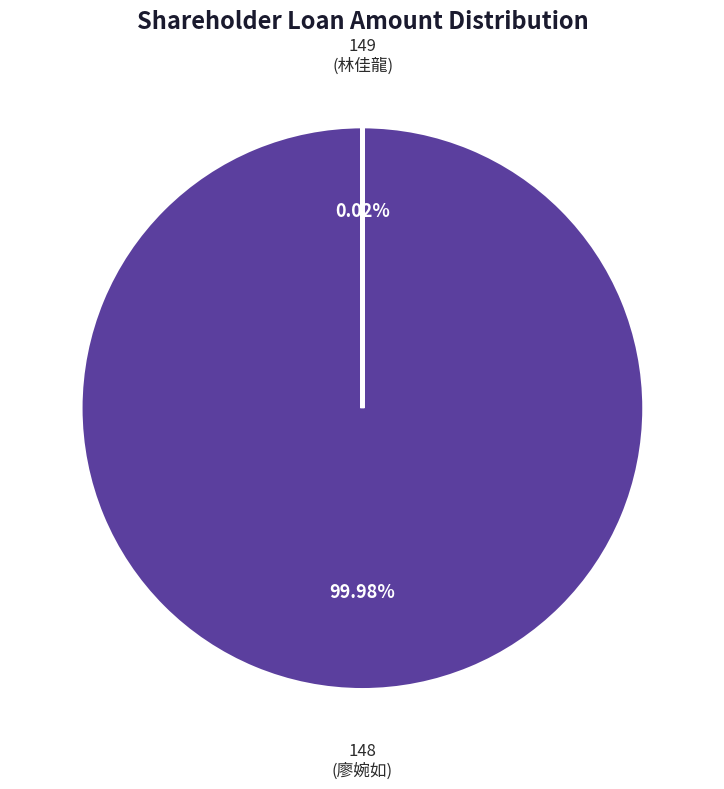

Does any single category account for the majority?

Yes